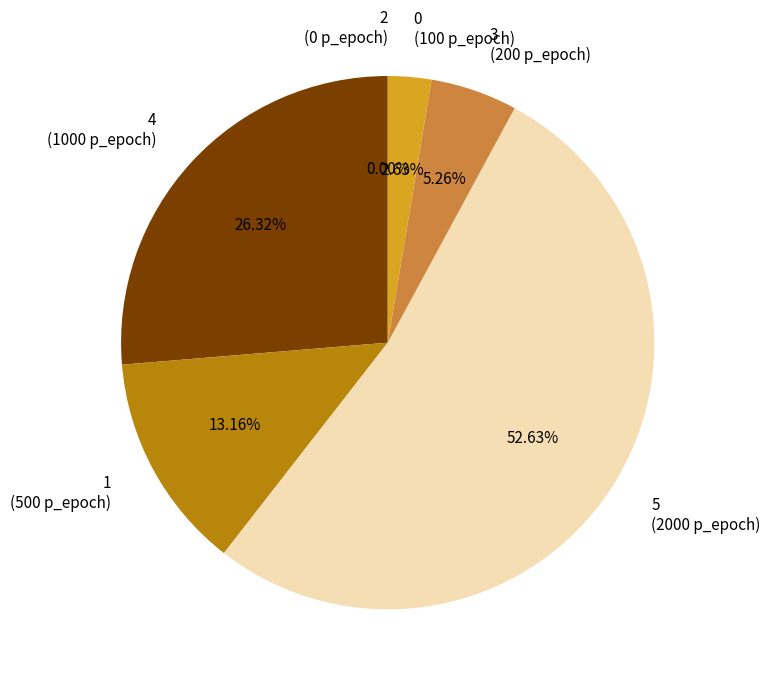

Is it true that 3 is 1% of the pie?

False